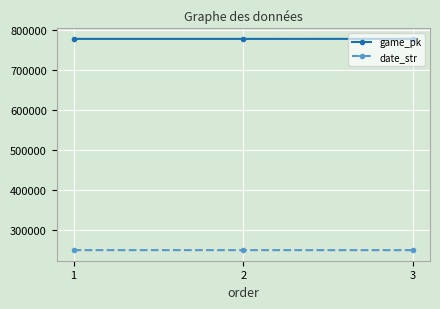

What is the spread (max minus min) of values at 3?

527720